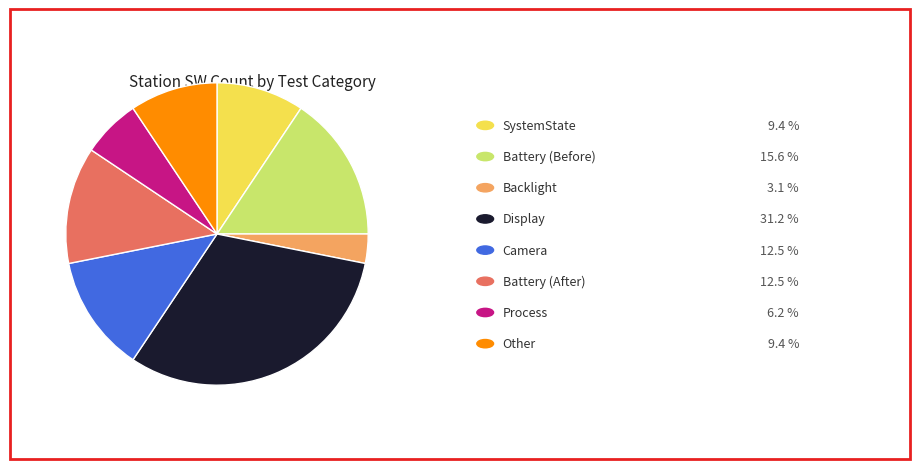

Is there a majority slice in this chart?

No